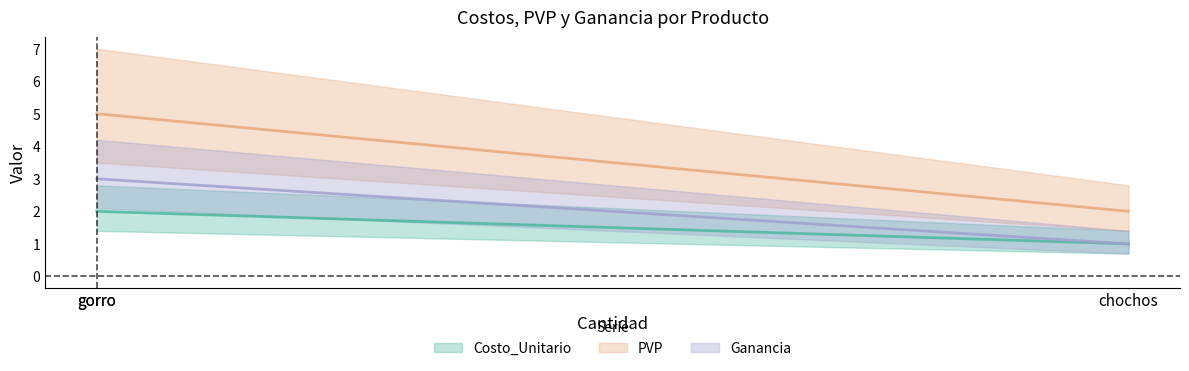

True or false: Ganancia has a value of 2 at chochos.

False